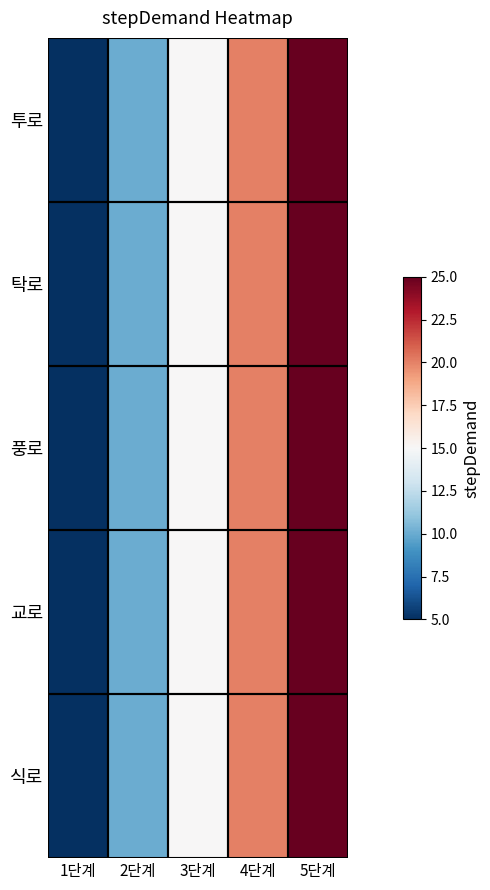

Between 1단계 and 4단계, which series saw the biggest shift?

투로